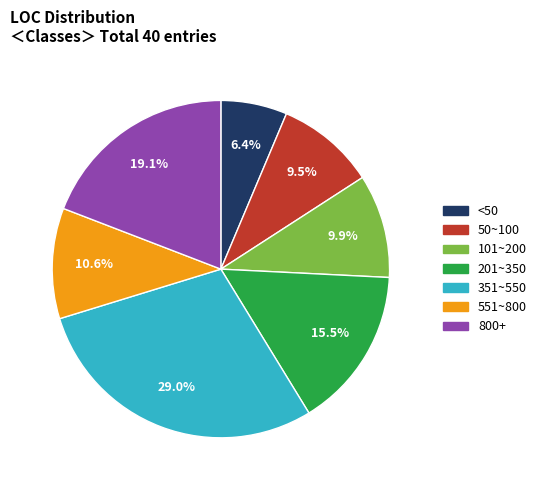

Is there a majority slice in this chart?

No